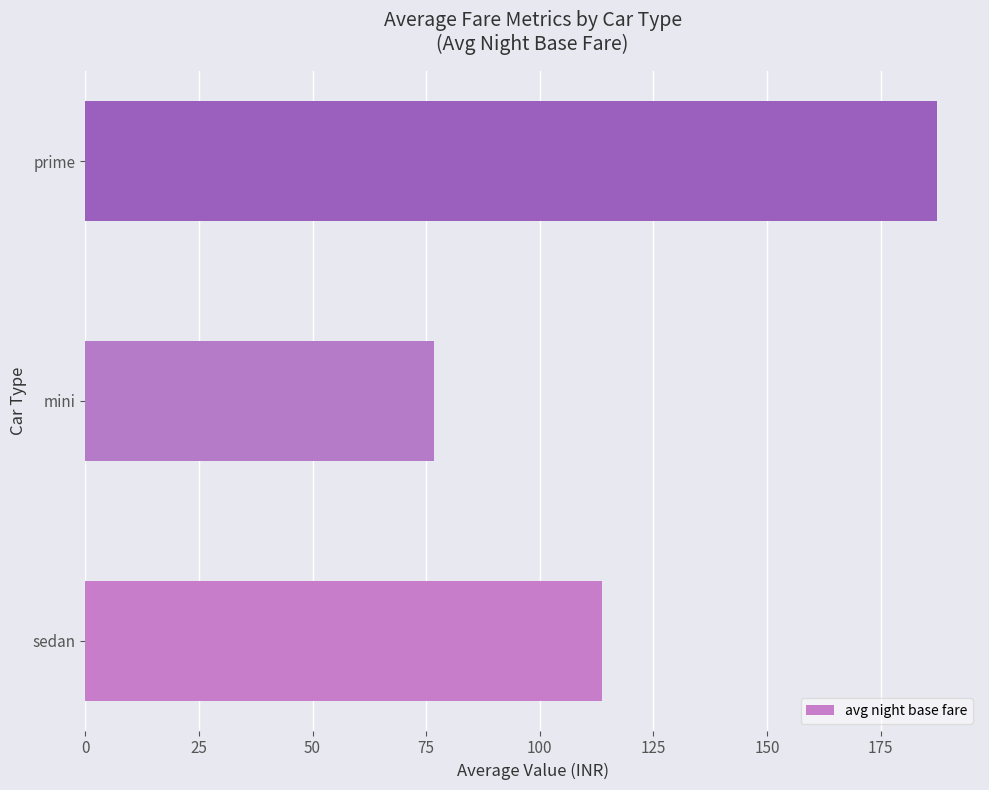

What is the difference between the second highest and minimum values?

36.8